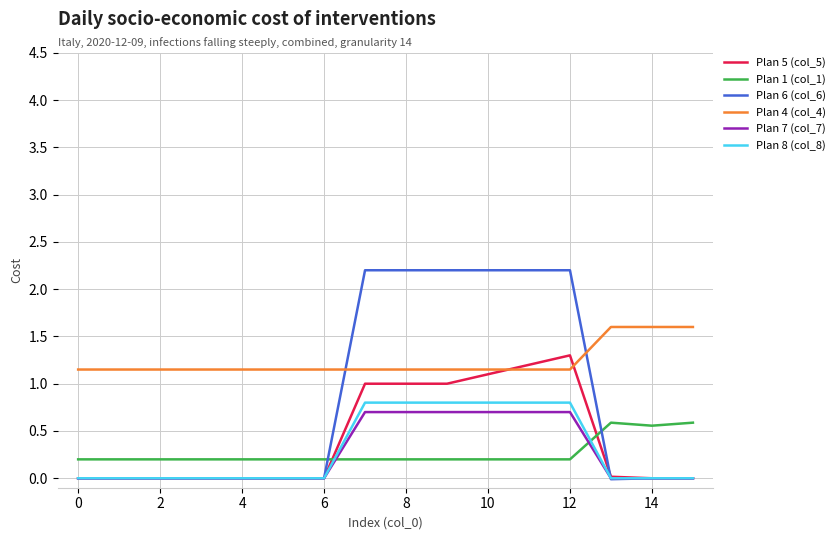

Which series has the widest spread of values?

Plan 6 (col_6)